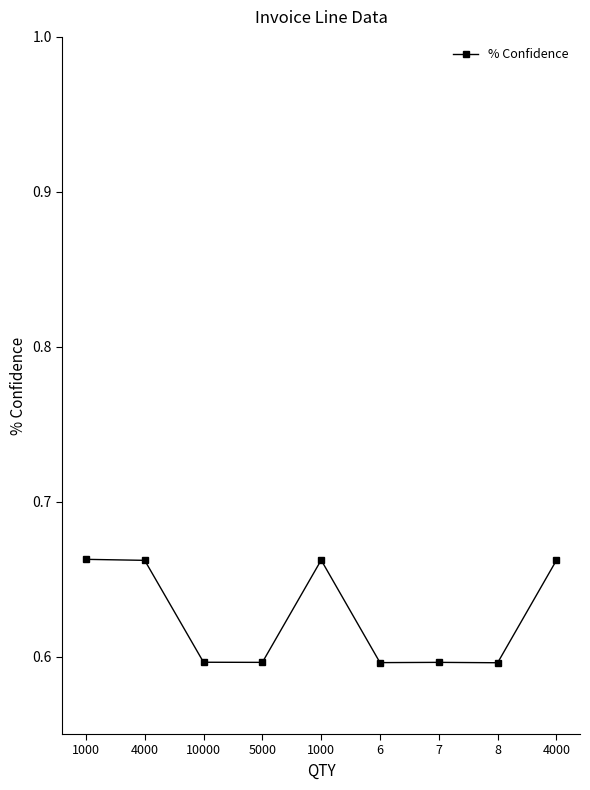

Rank the categories by value from lowest to highest.

8, 6, 5000, 7, 10000, 4000, 4000, 1000, 1000